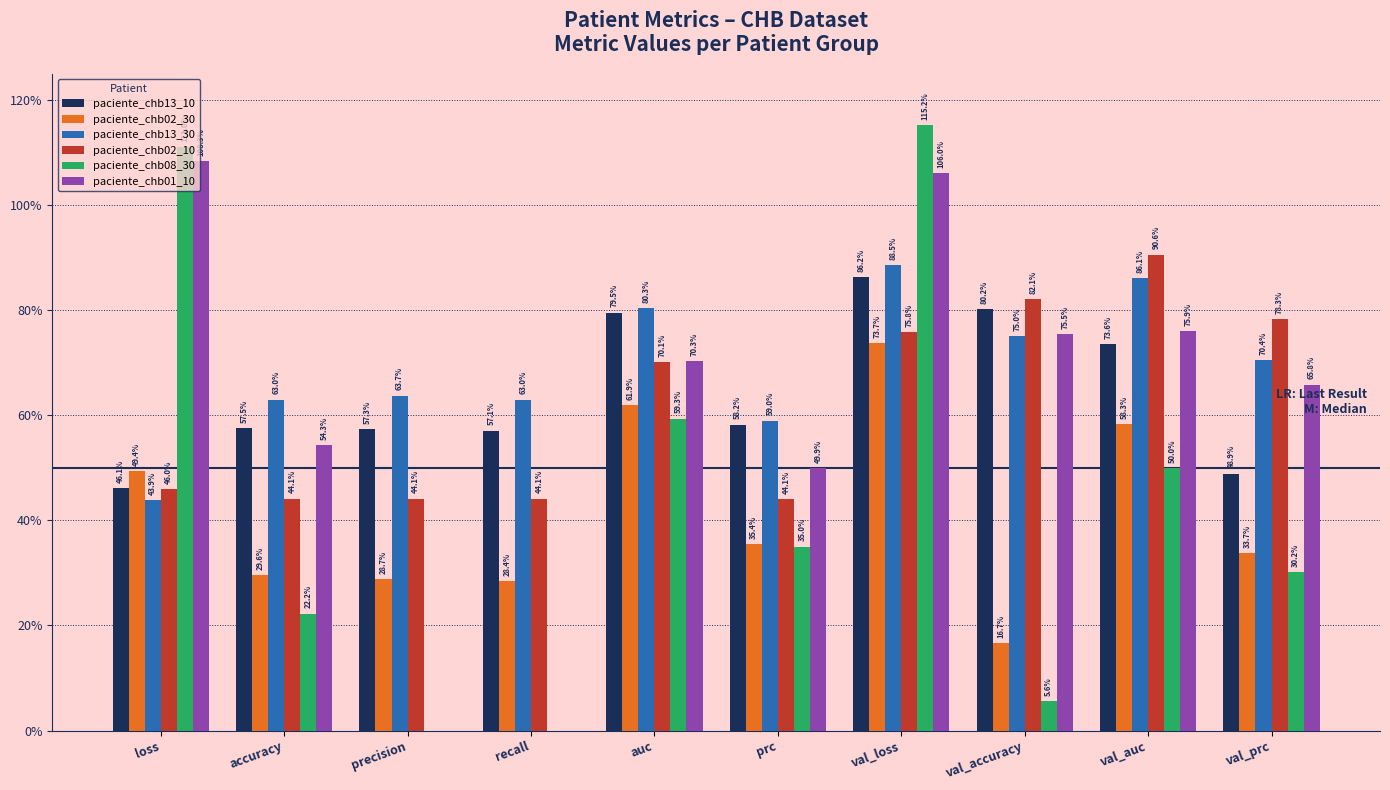

At which label is paciente_chb08_30 closest to 0?

precision